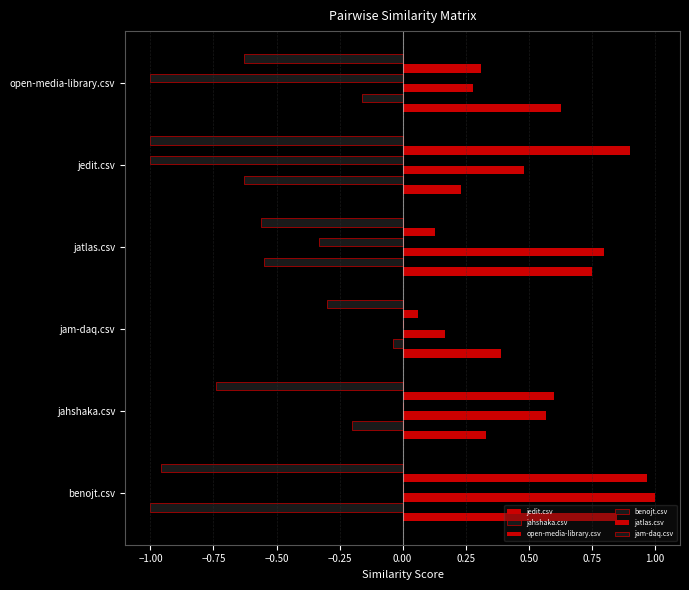

How many categories are shown in the chart?

6